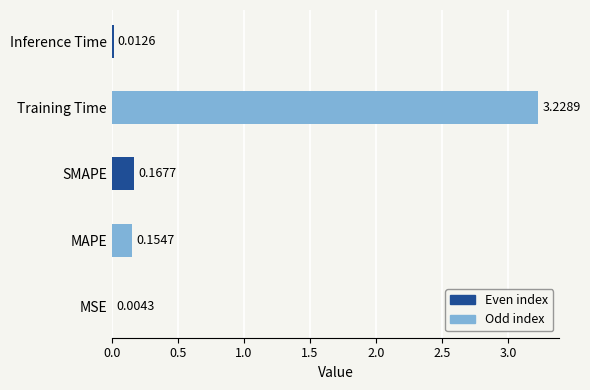

Between SMAPE and Inference Time, which is larger?

SMAPE